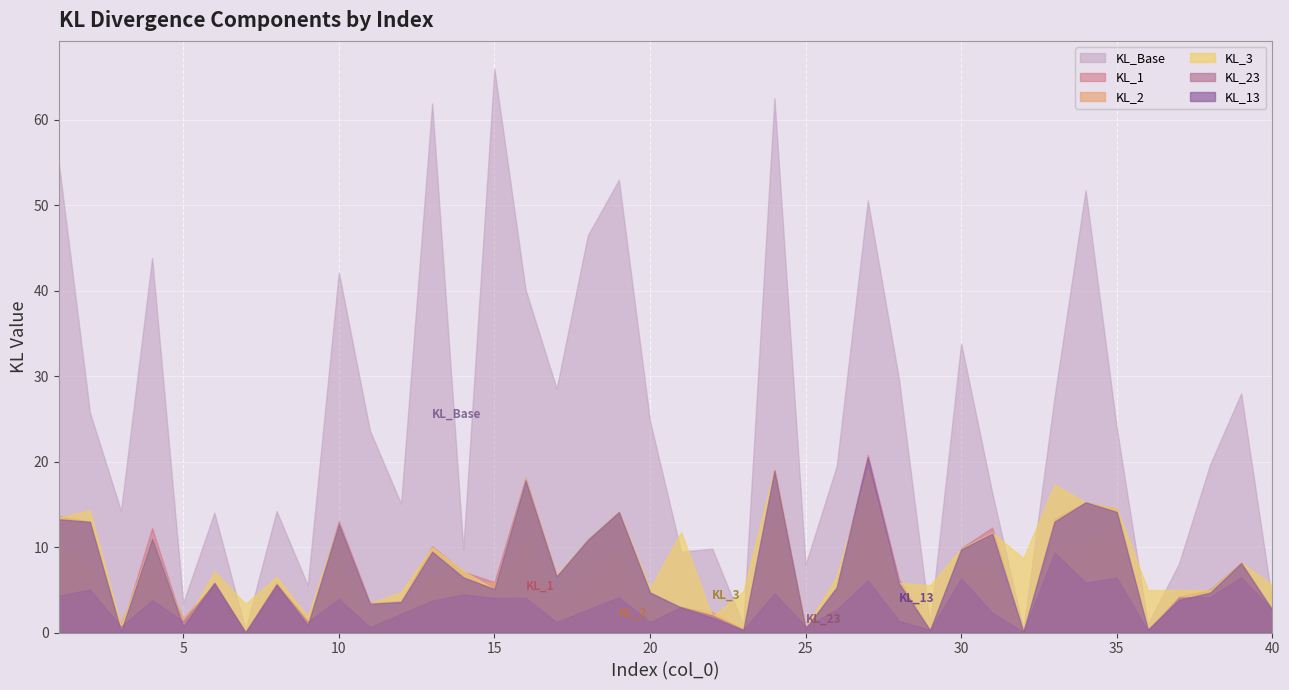

Is the value of KL_23 at 35 greater than the value of KL_13 at 40?

Yes